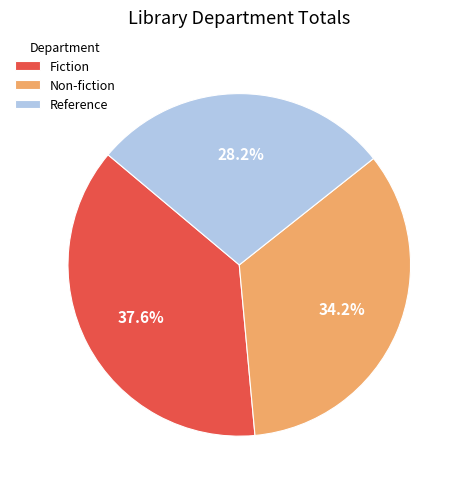

Does Reference account for over 50% of the chart?

No